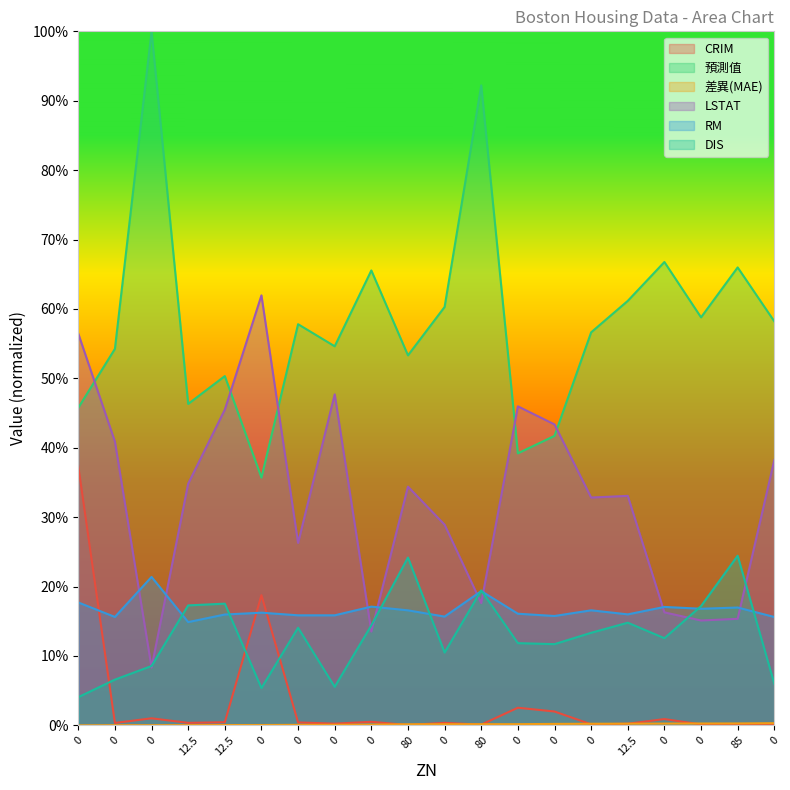

Which series has the largest range (max minus min)?

預測值